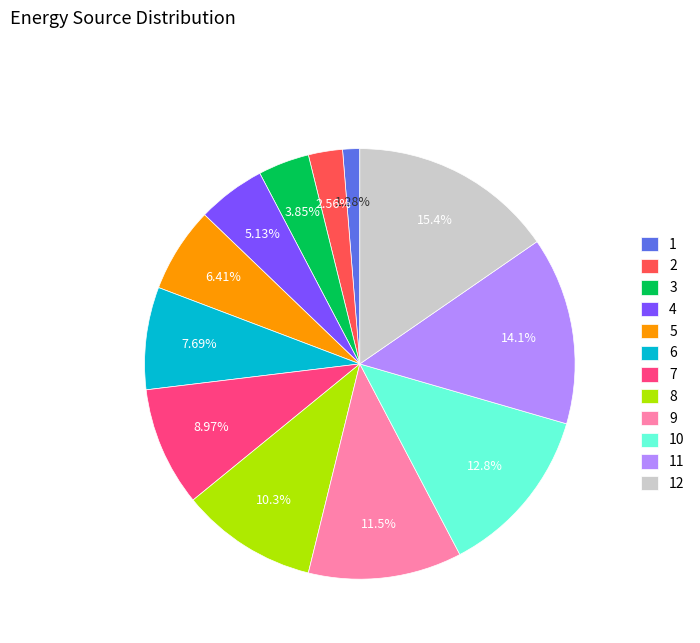

Approximately how many times larger is the value at 7 compared to 12?

0.6